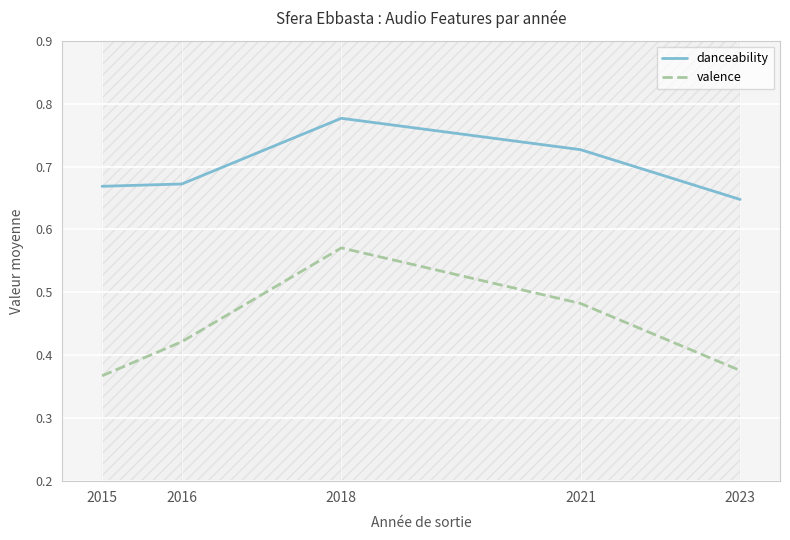

Rank the series by their maximum value, from highest to lowest.

danceability, valence